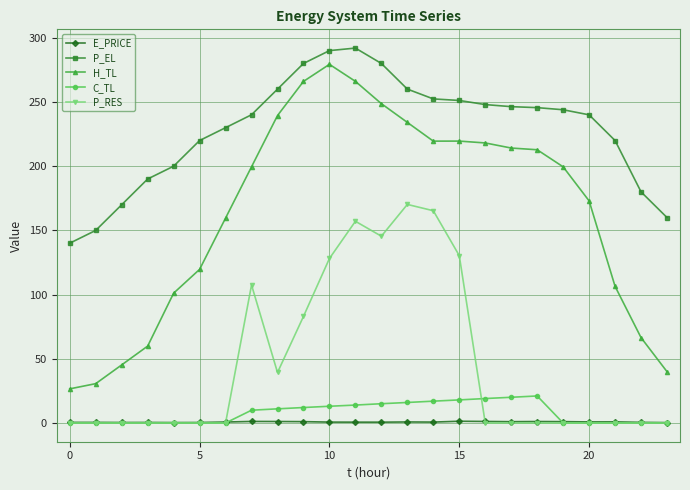

True or false: C_TL and H_TL intersect in this chart.

False